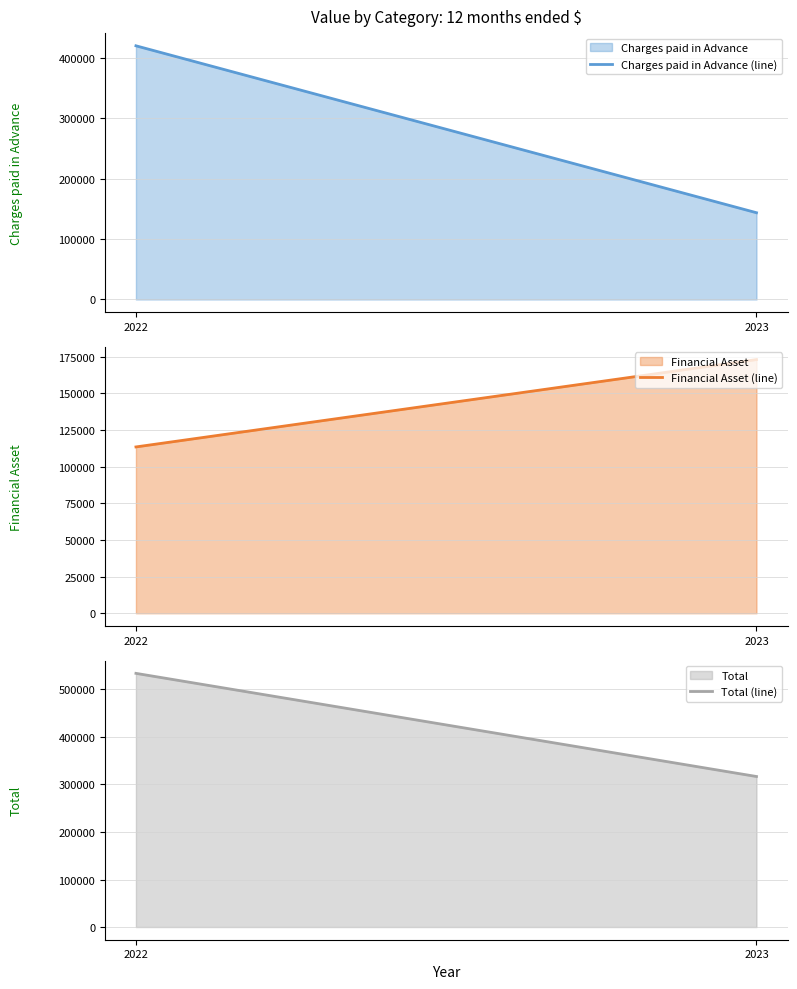

Count the number of categories in the chart.

2